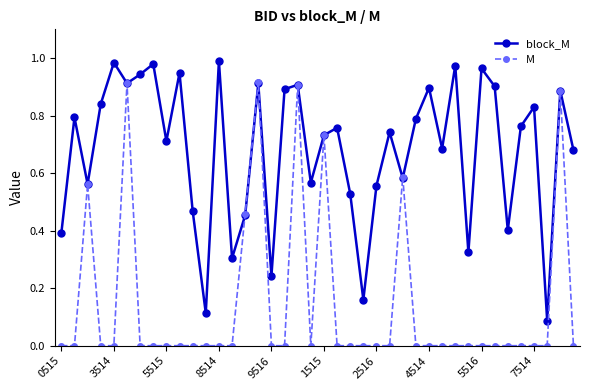

Rank the series by their average value, from lowest to highest.

M, block_M